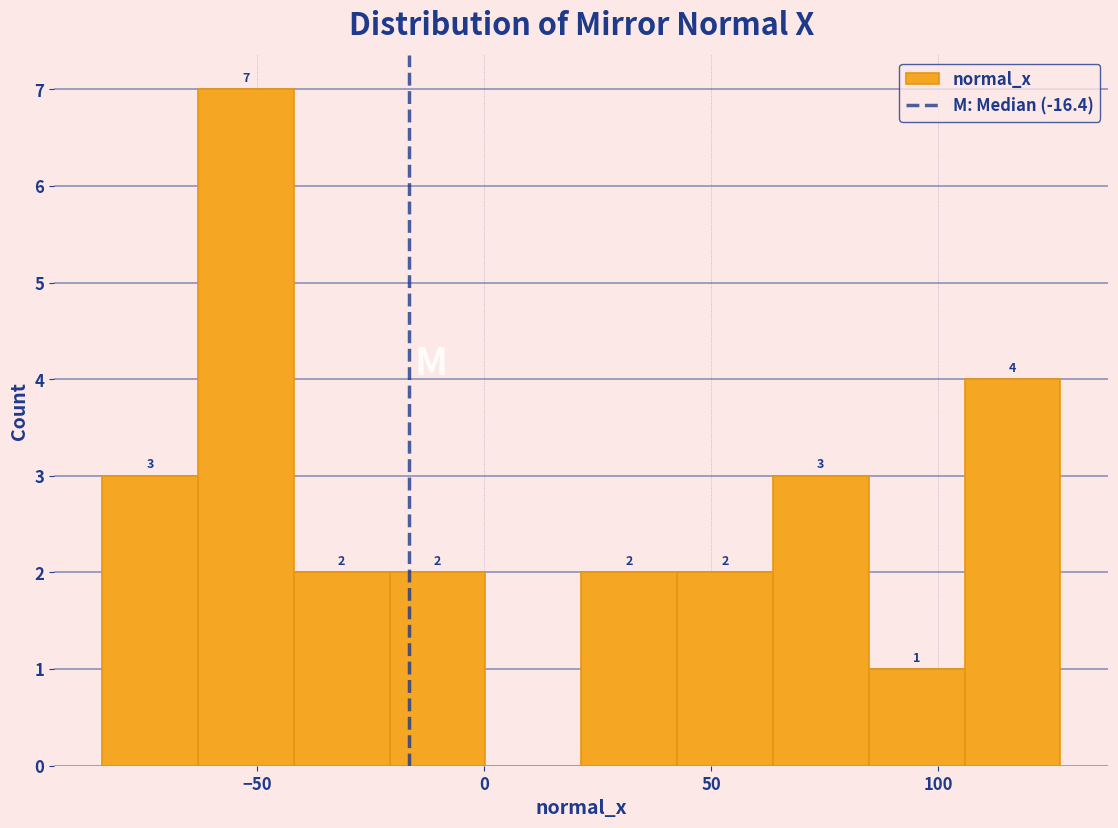

Which range on the x-axis has the tallest bar?

-65 to -40